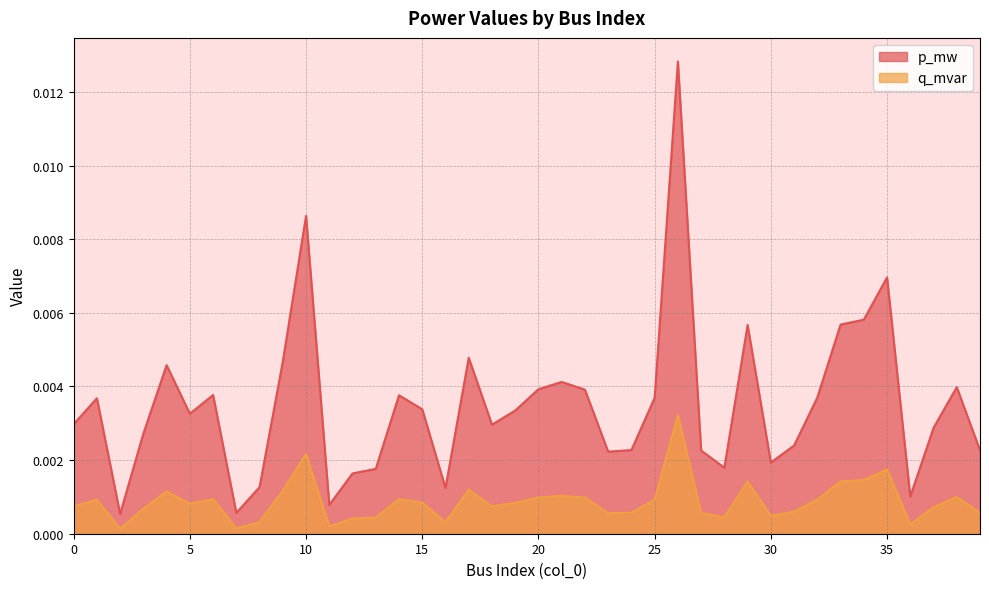

Is the value of q_mvar at 36 greater than the value of p_mw at 7?

No